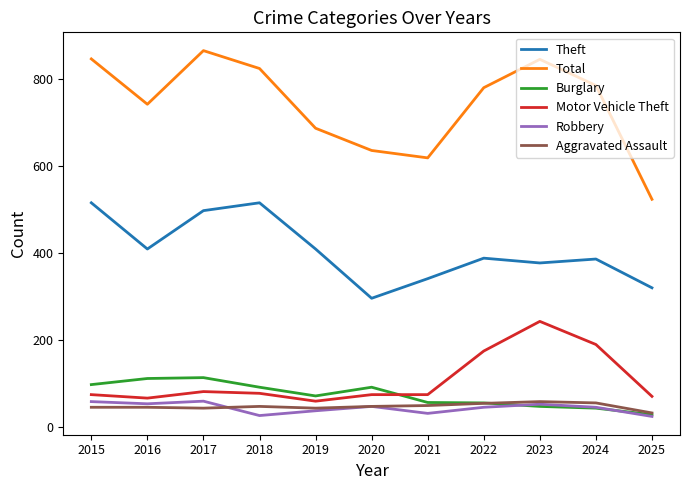

What is the total value across all series at 2023?

1624